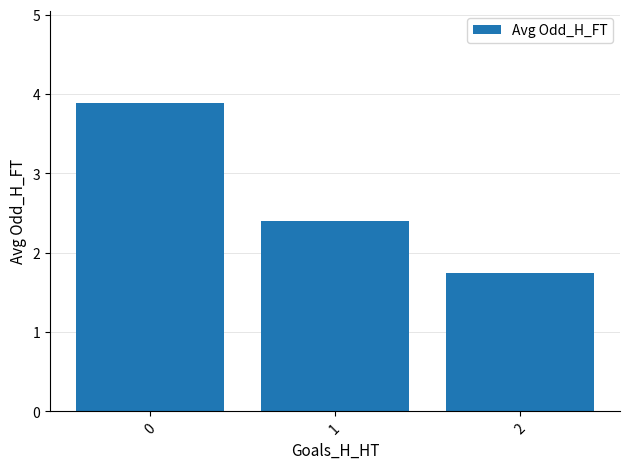

The value at 1 is 3.7. True or false?

False